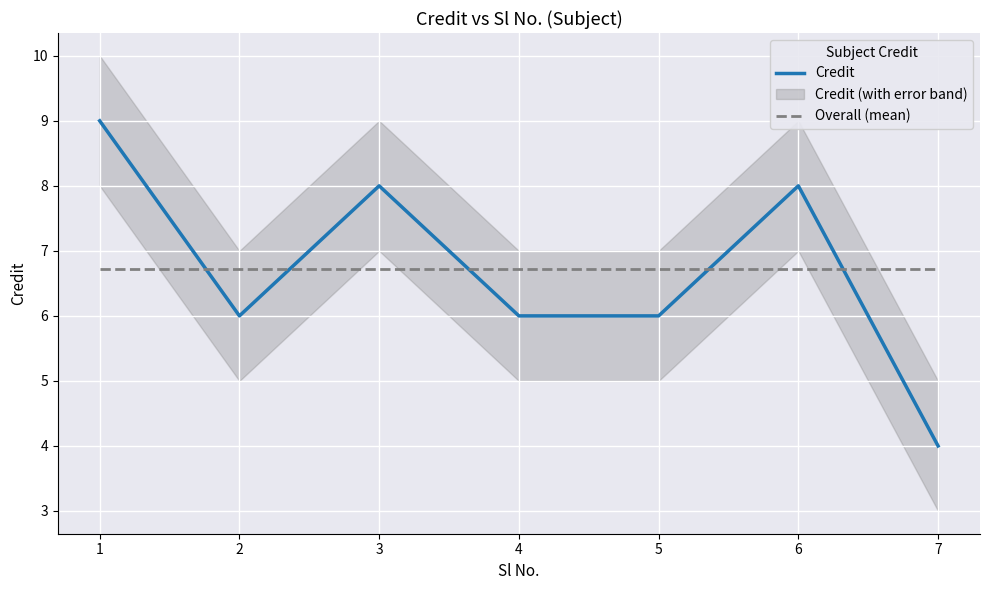

True or false: Overall (mean) and Credit intersect in this chart.

True